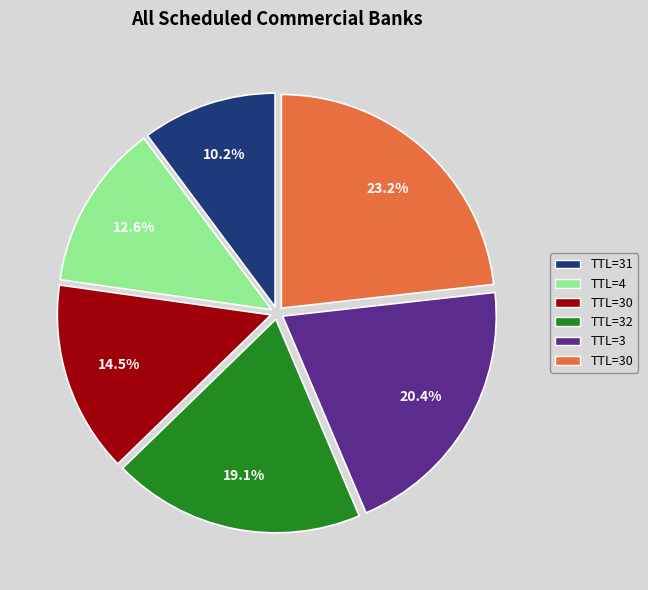

Is there any slice that represents more than half of the pie?

No